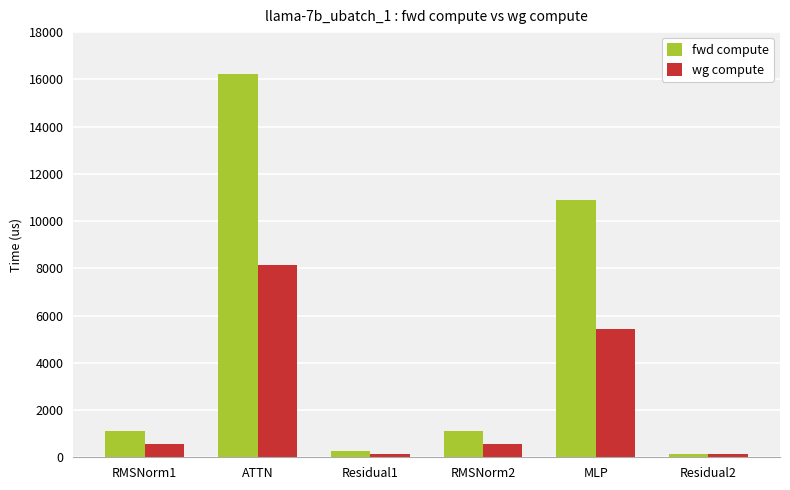

How many data points in wg compute are above 561?

4